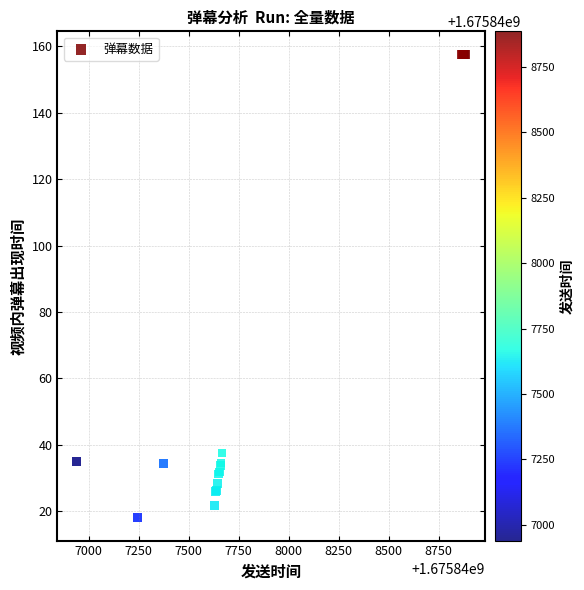

What Y value in the scatter plot is closest to 87?

37.6